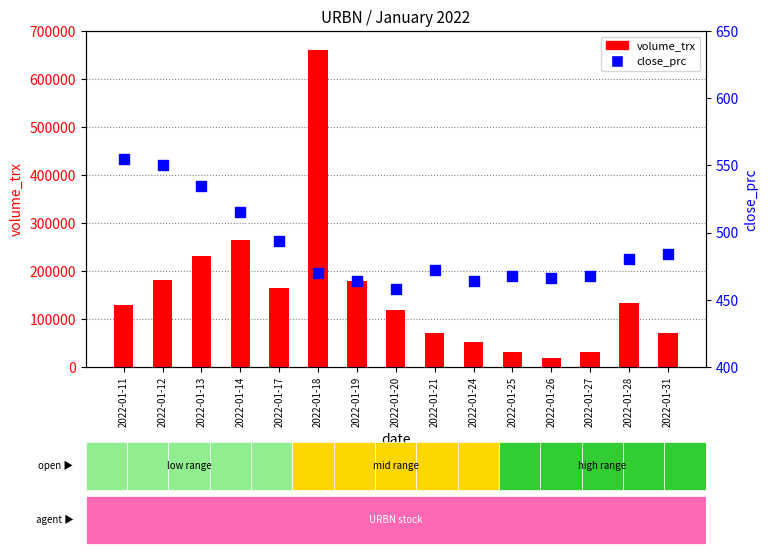

Which series has the widest spread of Y values?

volume_trx